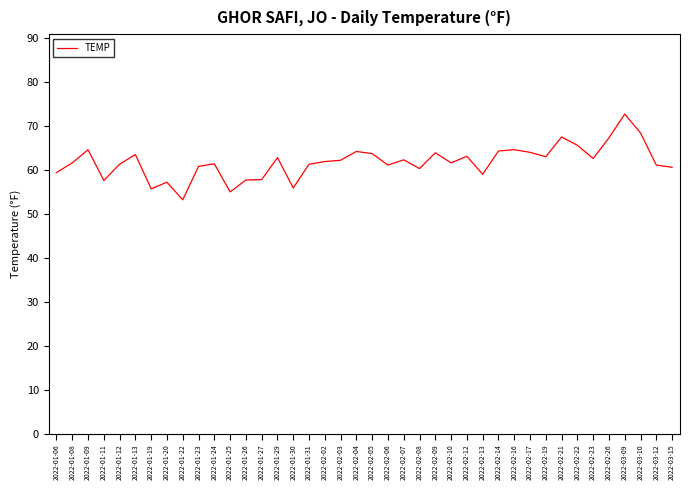

What is the greatest value displayed?

72.7